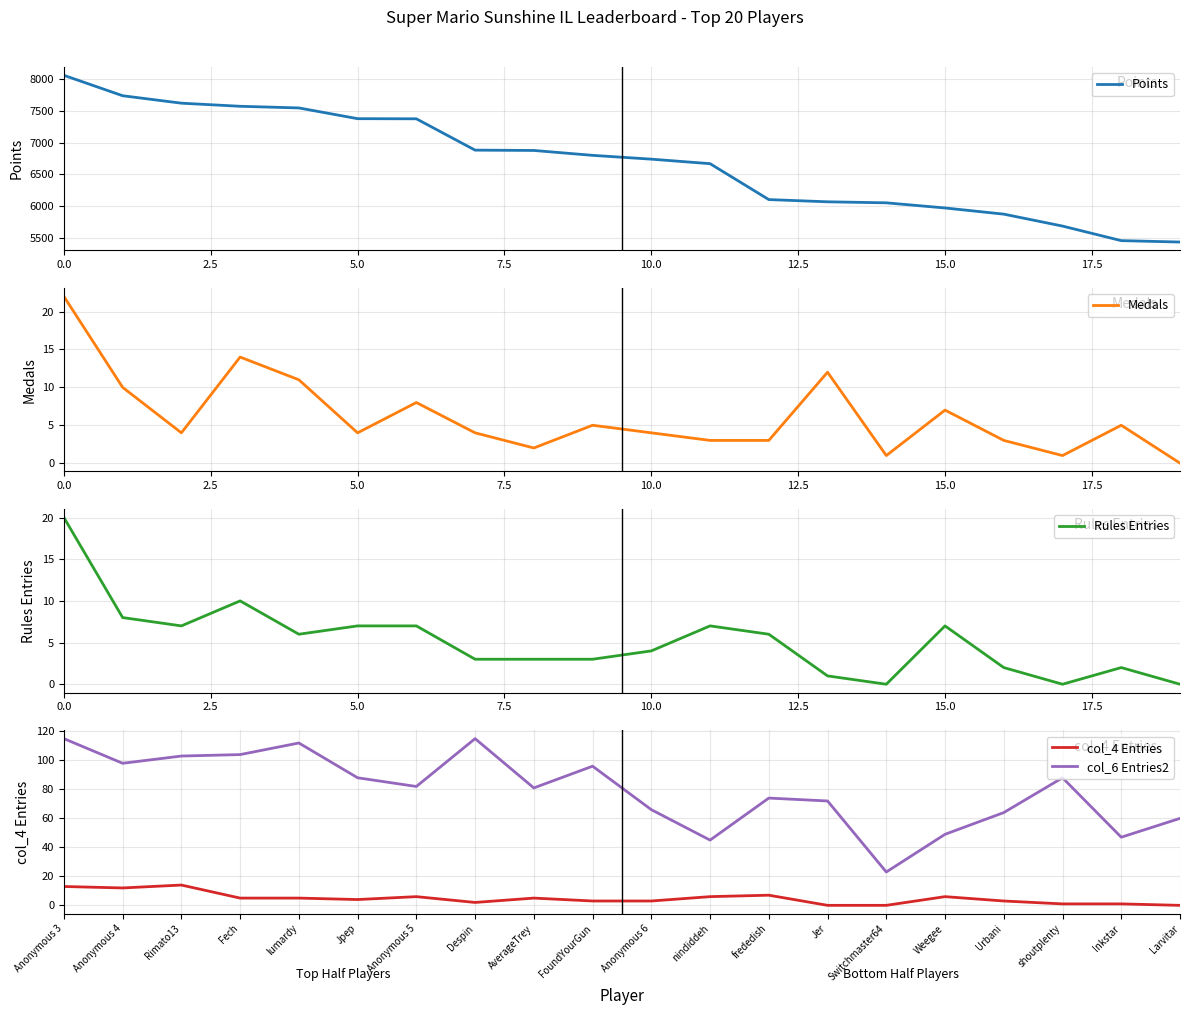

What is the difference between the col_4 Entries values at Urbani and nindiddeh?

3